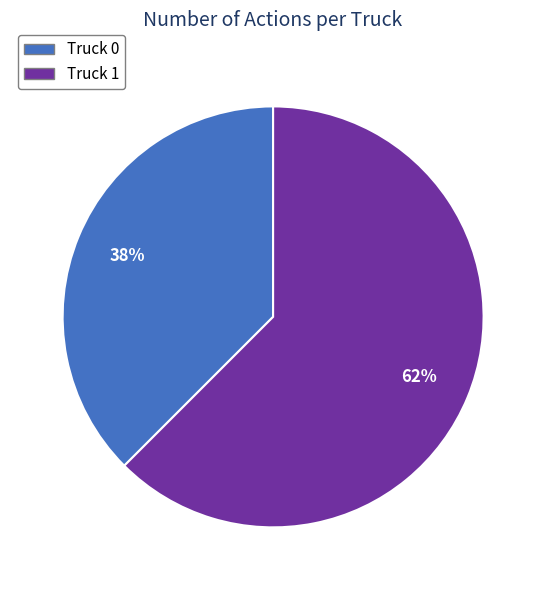

Do Truck 0 and Truck 1 together represent more than half of the pie?

Yes